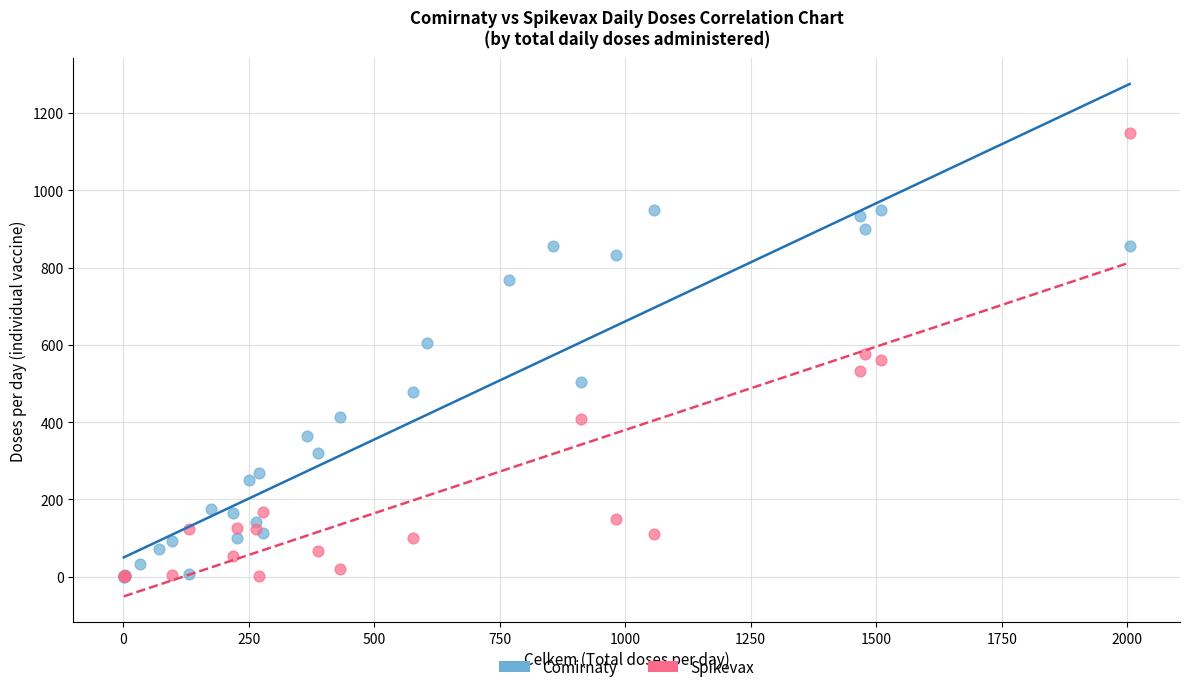

Which series has the widest spread of Y values?

Spikevax